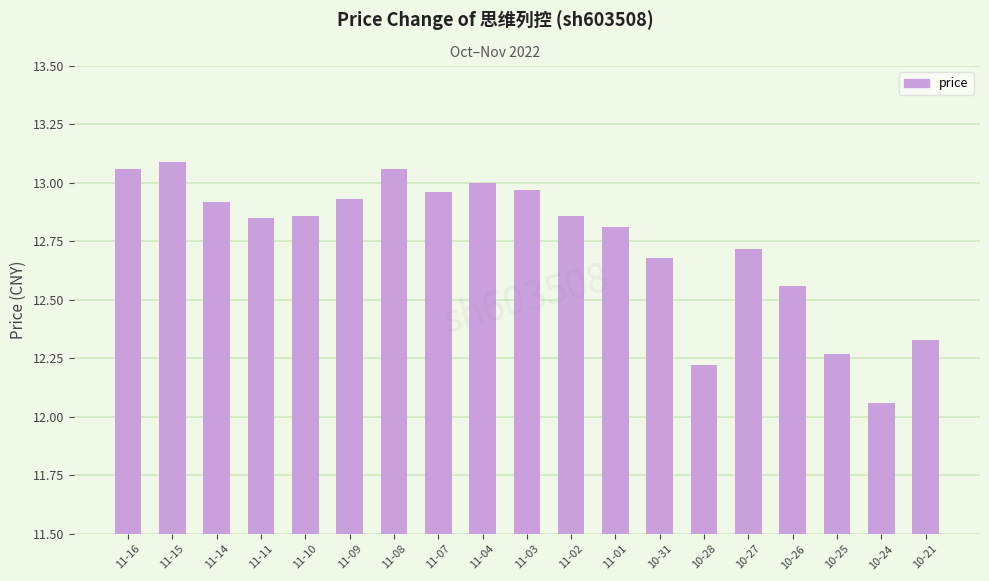

True or false: the data shows 6.7 at 10-31.

False